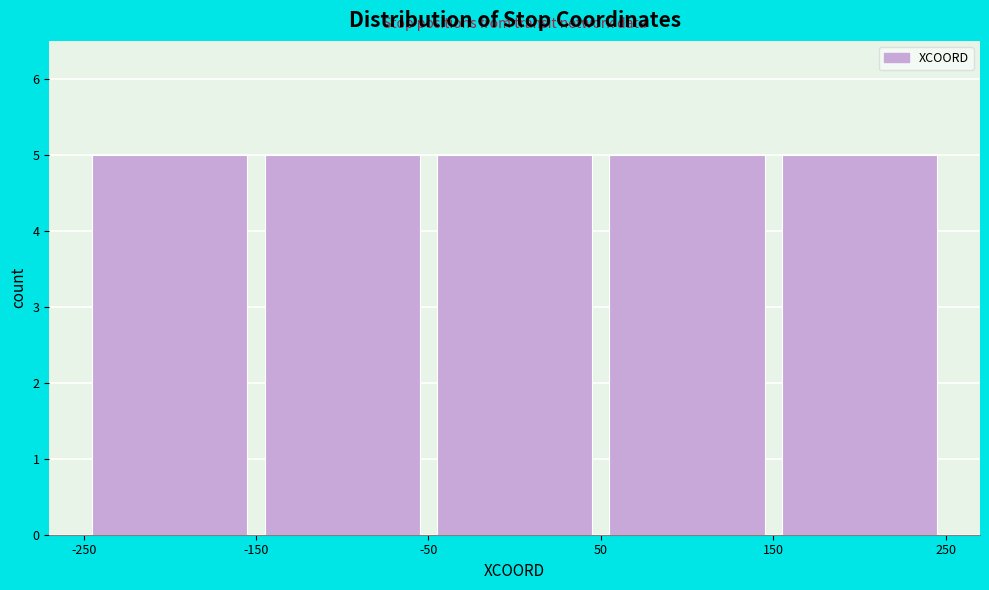

Reading left to right, transcribe this chart: for each bar, give the range it covers on the x-axis and its height. The values are not printed on the chart, so give them approximately, as read against the axis.

-250 to -150: 5
-150 to -50: 5
-50 to 50: 5
50 to 150: 5
150 to 250: 5